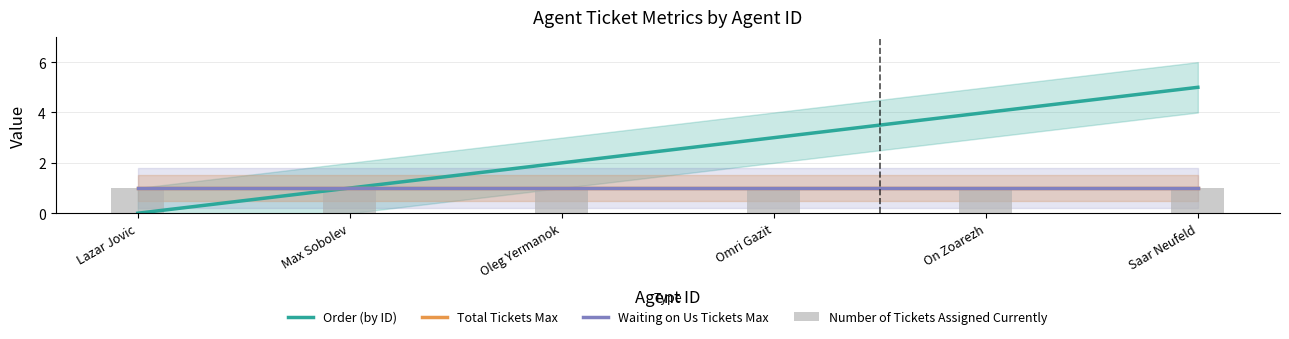

Does the chart contain any negative values?

No